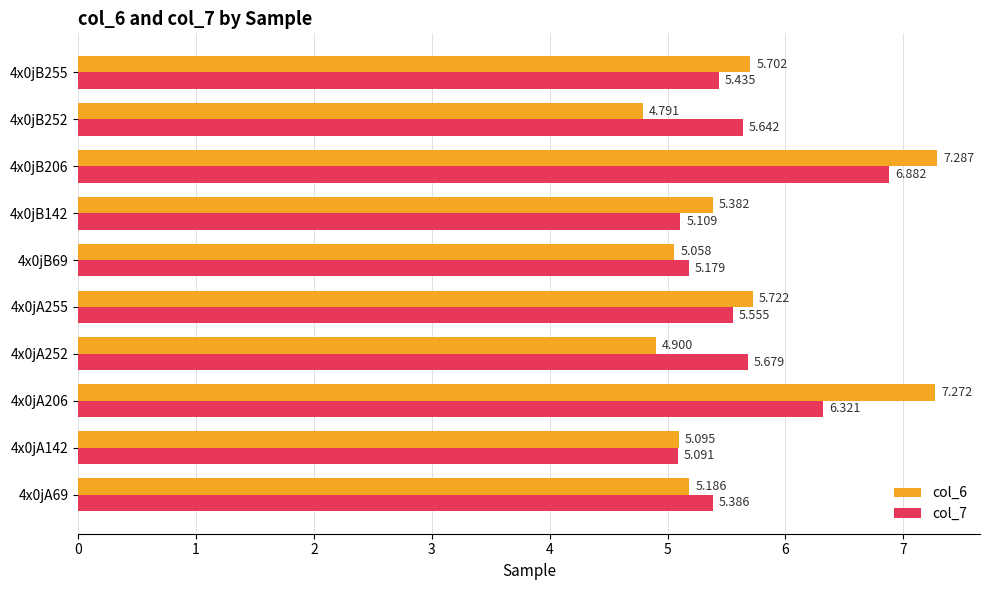

How many distinct data groups are displayed?

2